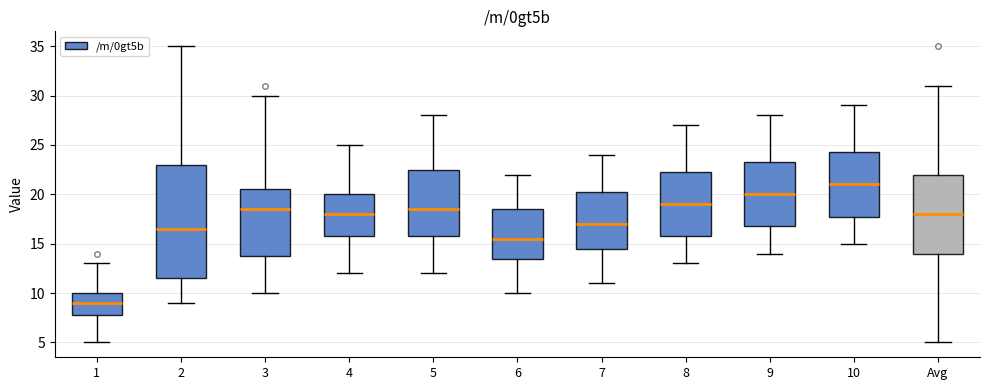

Reading left to right, transcribe this box plot: for each box, give where its median line is, the range the box spans, and where its two whiskers end, as read against the y-axis. The values are not printed on the chart, so give them approximately, as read against the axis.

1: median 9.0, box 8.0 to 10.0, whiskers 5.0 to 13.0
2: median 16.5, box 11.5 to 23.0, whiskers 9.0 to 35.0
3: median 18.5, box 14.0 to 20.5, whiskers 10.0 to 30.0
4: median 18.0, box 16.0 to 20.0, whiskers 12.0 to 25.0
5: median 18.5, box 16.0 to 22.5, whiskers 12.0 to 28.0
6: median 15.5, box 13.5 to 18.5, whiskers 10.0 to 22.0
7: median 17.0, box 14.5 to 20.5, whiskers 11.0 to 24.0
8: median 19.0, box 16.0 to 22.5, whiskers 13.0 to 27.0
9: median 20.0, box 17.0 to 23.5, whiskers 14.0 to 28.0
10: median 21.0, box 18.0 to 24.5, whiskers 15.0 to 29.0
Avg: median 18.0, box 14.0 to 22.0, whiskers 5.0 to 31.0